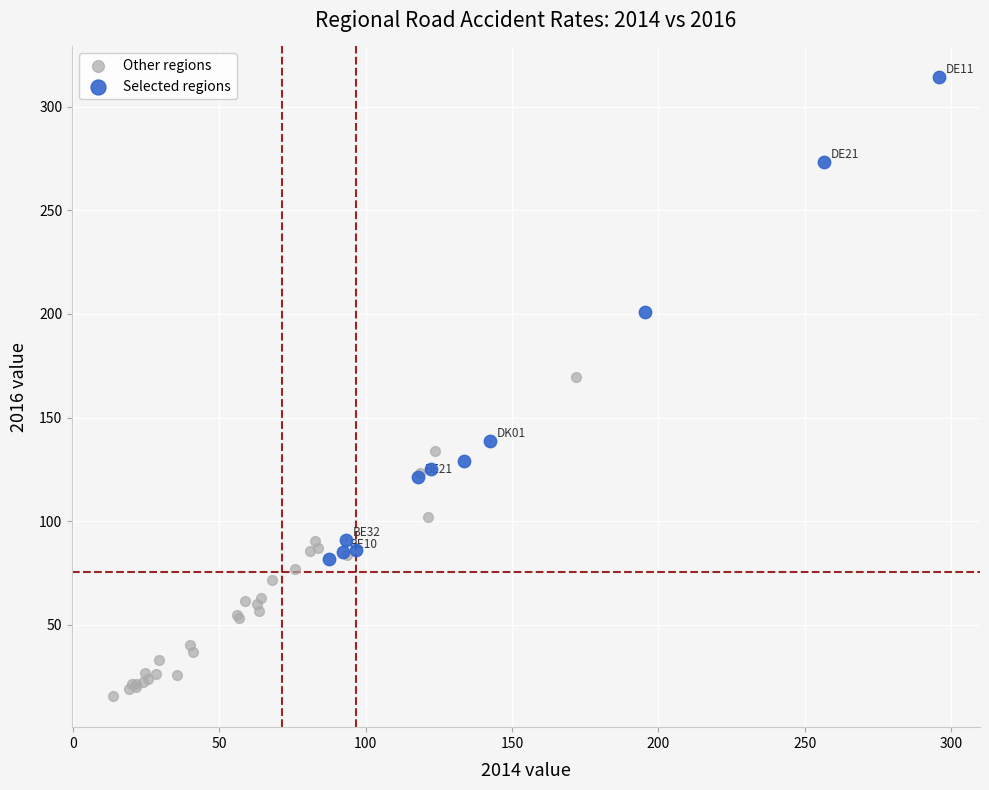

What are all the series names shown in the legend?

Other regions, Selected regions